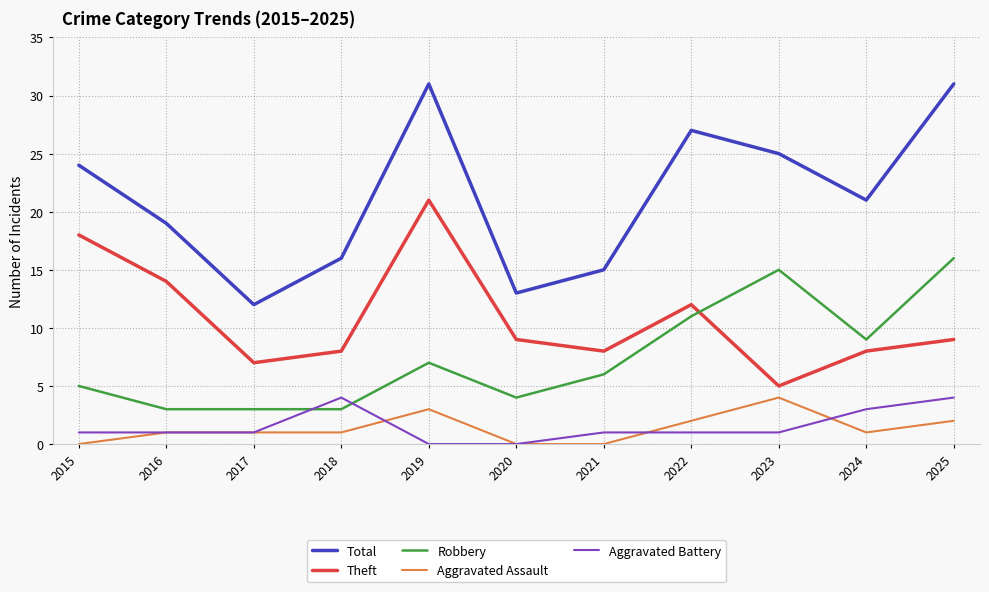

Which series has the largest total across all categories?

Total